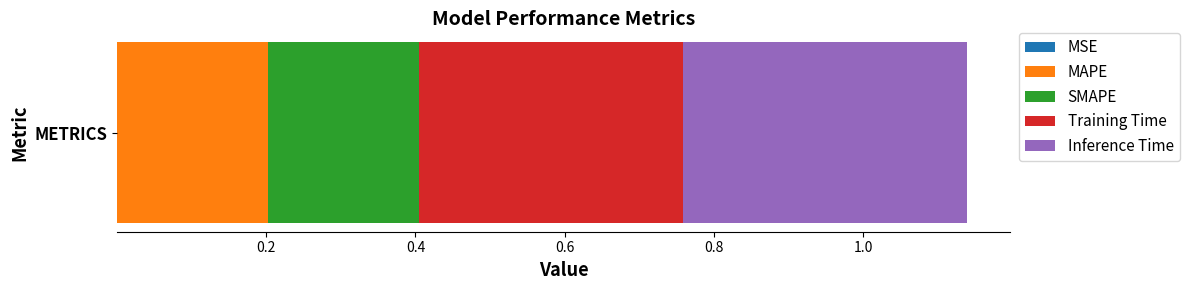

How many series are shown in this chart?

5